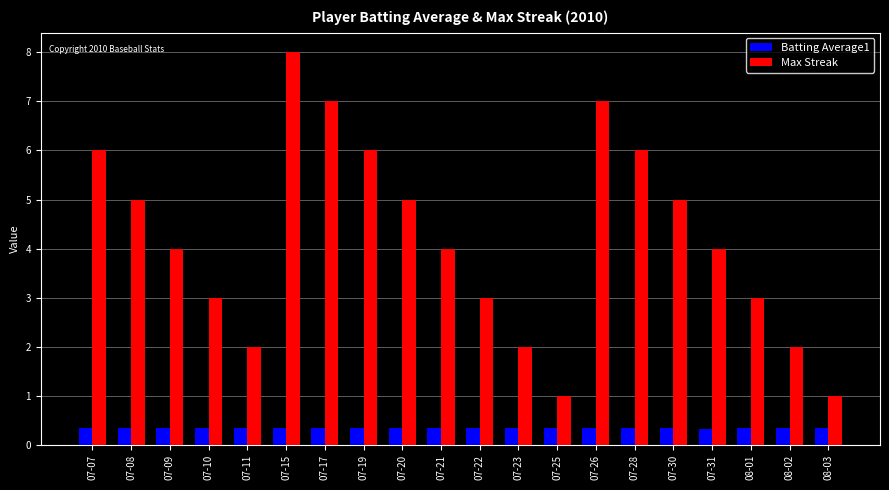

The value of Max Streak at 07-19 is 2.1. True or false?

False